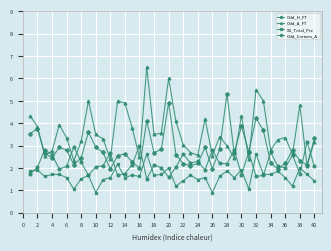

What are all the series names shown in the legend?

Odd_H_FT, Odd_A_FT, XG_Total_Pre, Odd_Corners_A